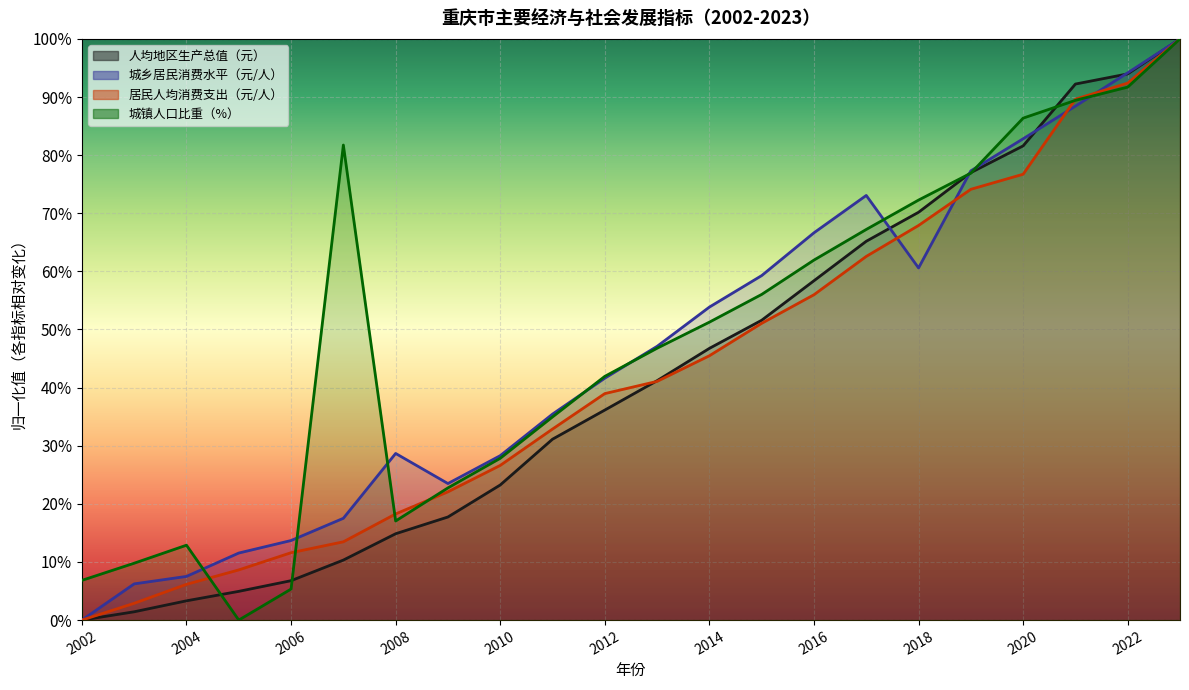

How many intersections are there between 居民人均消费支出（元/人） and 城乡居民消费水平（元/人）?

4